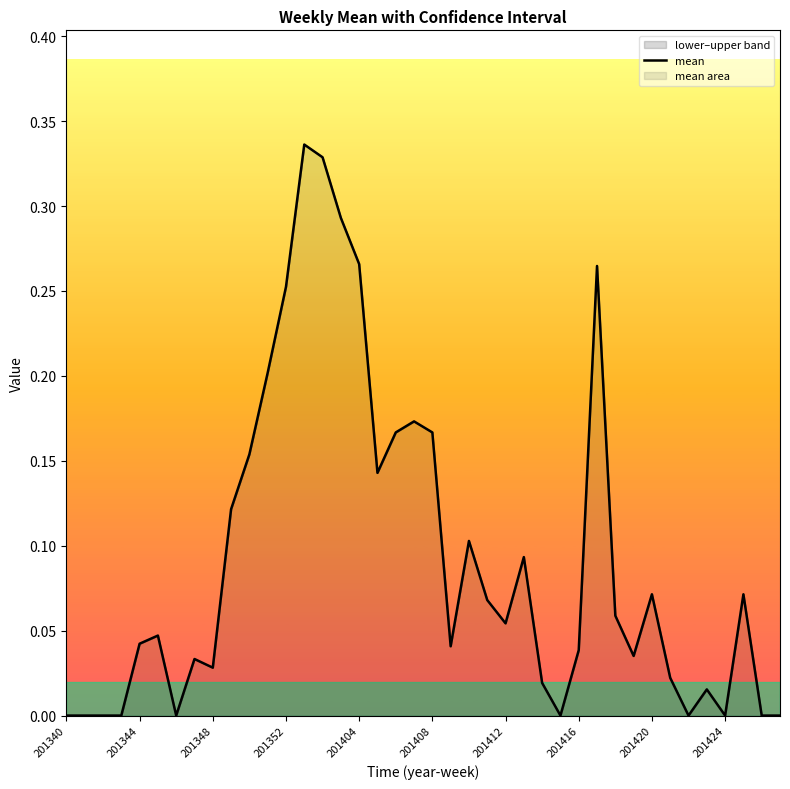

Is it true that the value at 201404 is 0.1?

False